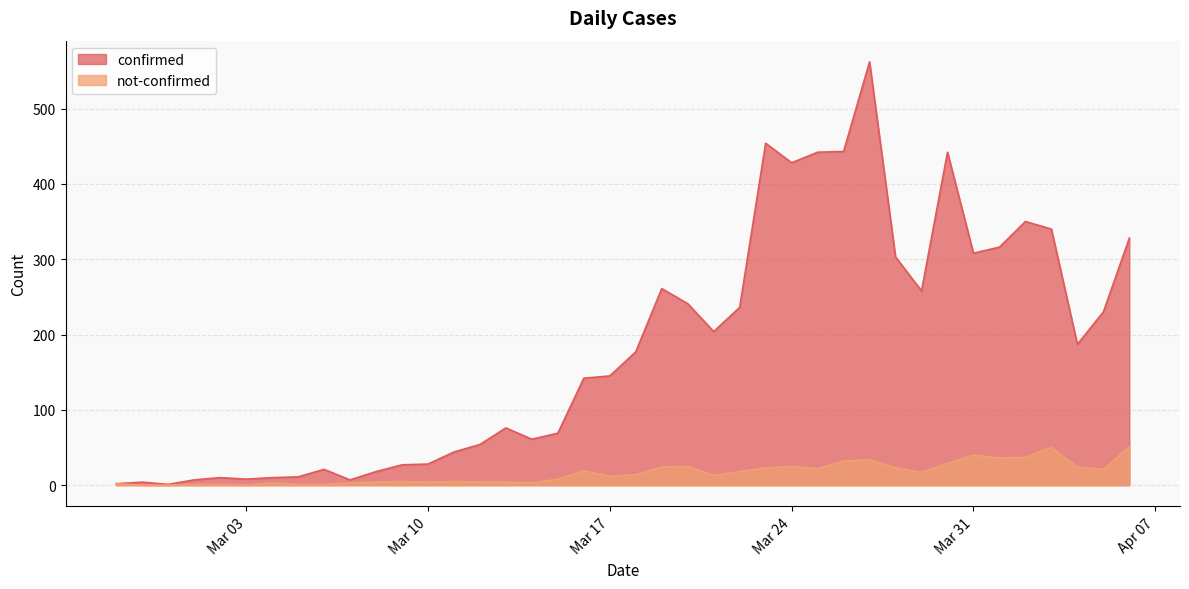

Rank the series by their average value, from highest to lowest.

confirmed, not-confirmed